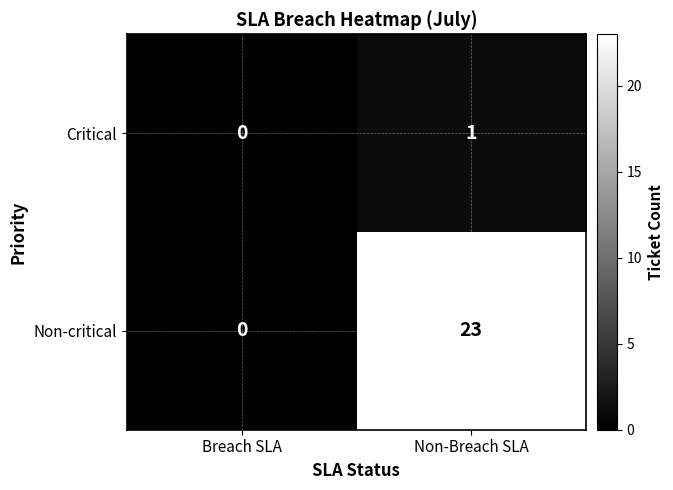

List the series in order of their overall mean, highest first.

Non-critical, Critical